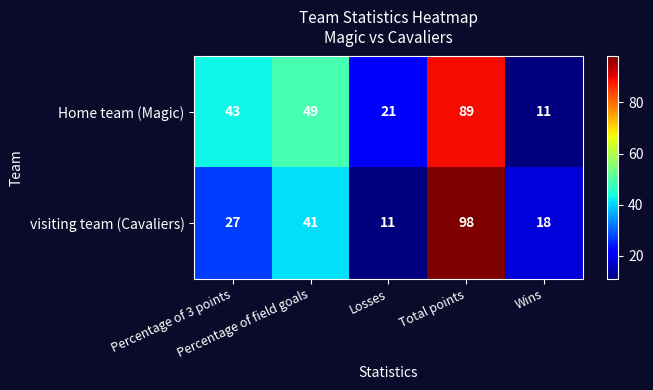

List the series in order of their peak value, highest first.

visiting team (Cavaliers), Home team (Magic)